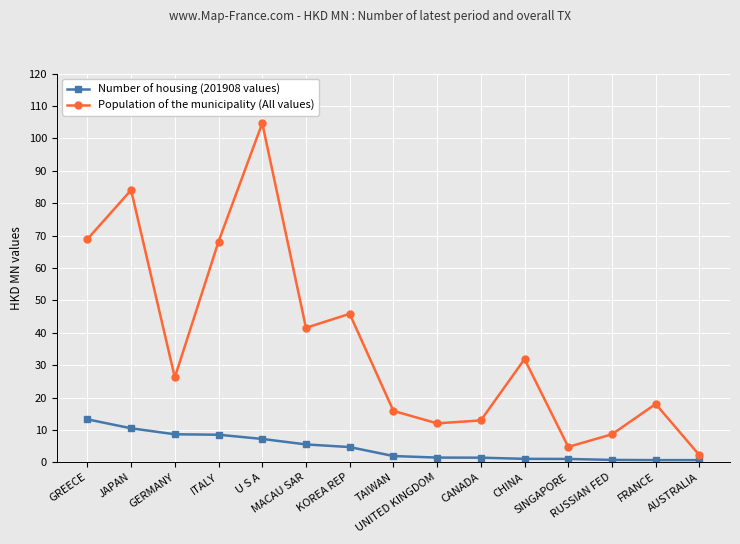

Where does the Number of housing (201908 values) series first go above 1?

GREECE